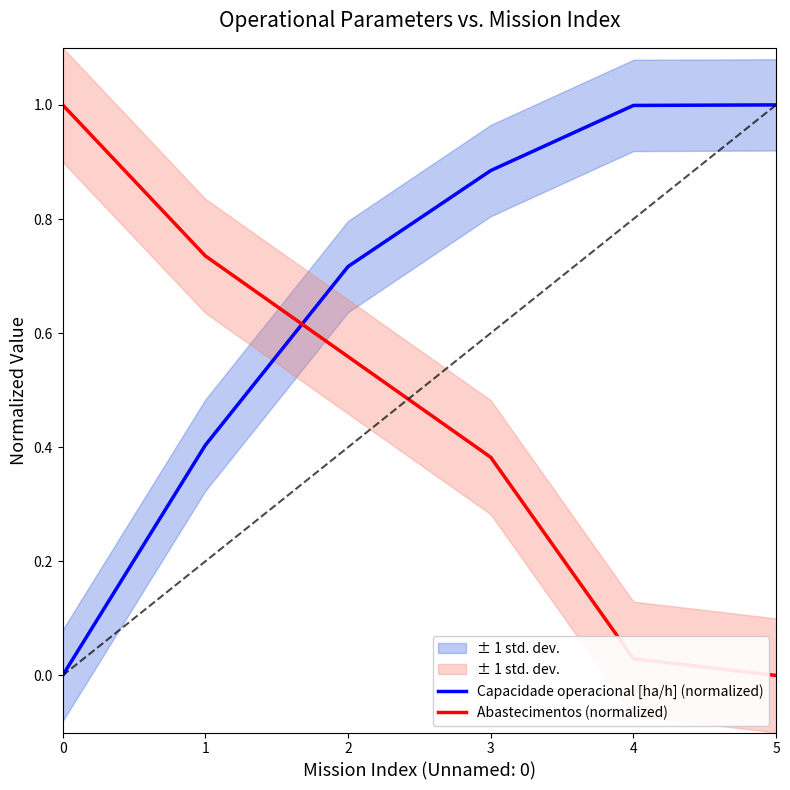

Which series has the largest total across all categories?

Capacidade operacional [ha/h] (normalized)